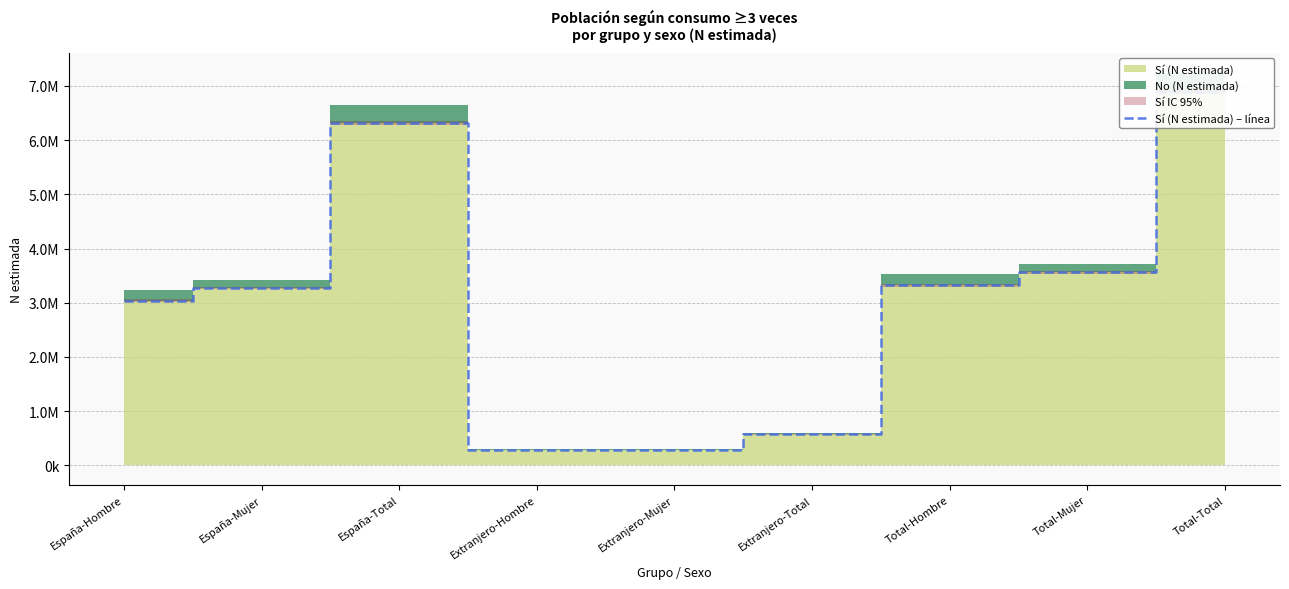

What is the value of the 4th point from the left?

286463